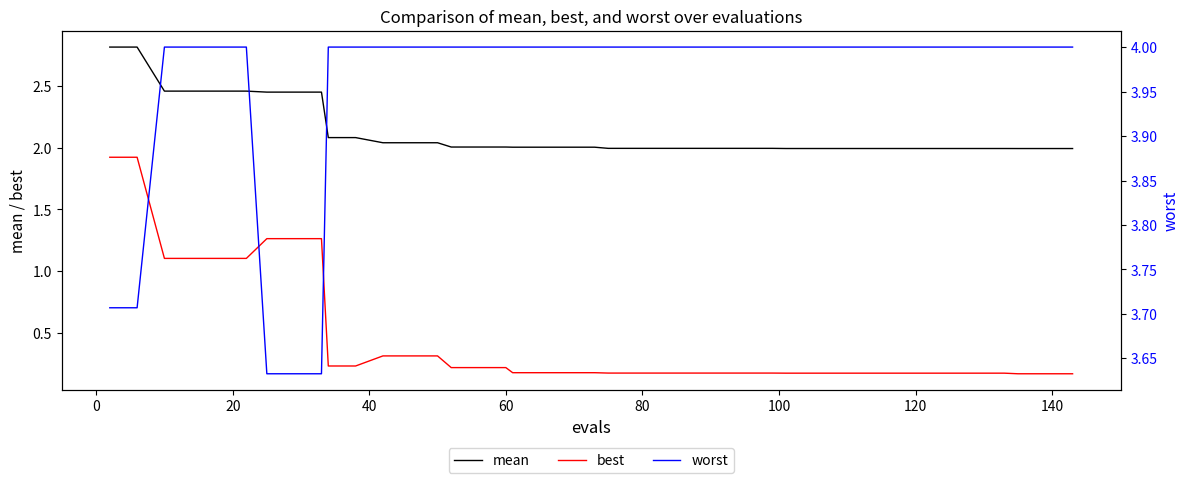

What is the maximum value for mean?

2.8